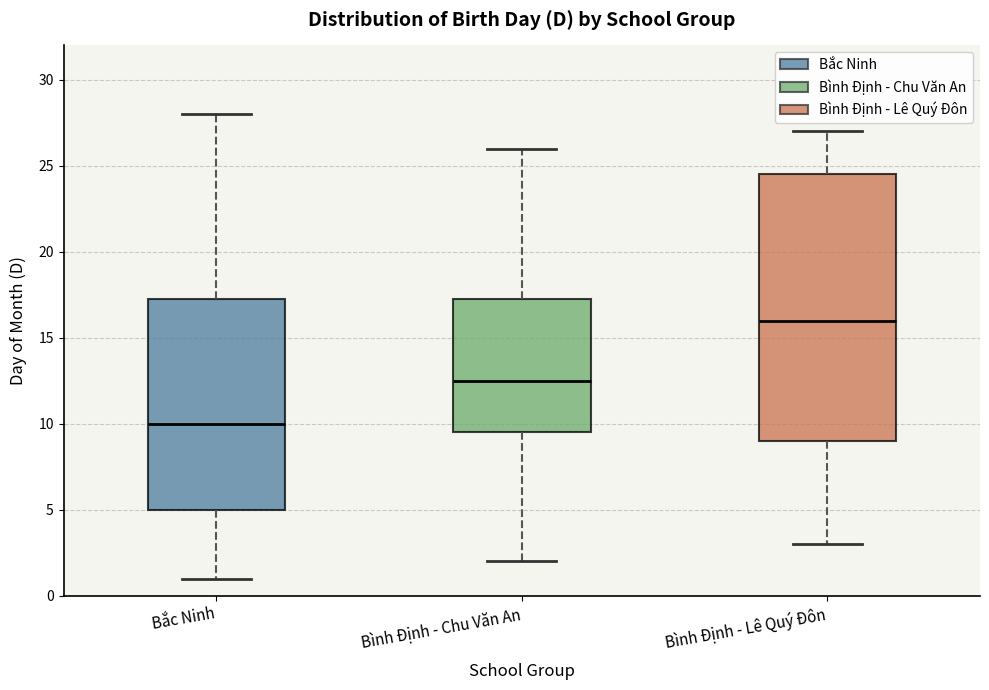

Where does the lower whisker of the box for Bắc Ninh end on the y-axis? The values are not printed on the chart, so give them approximately, as read against the axis.

1.0